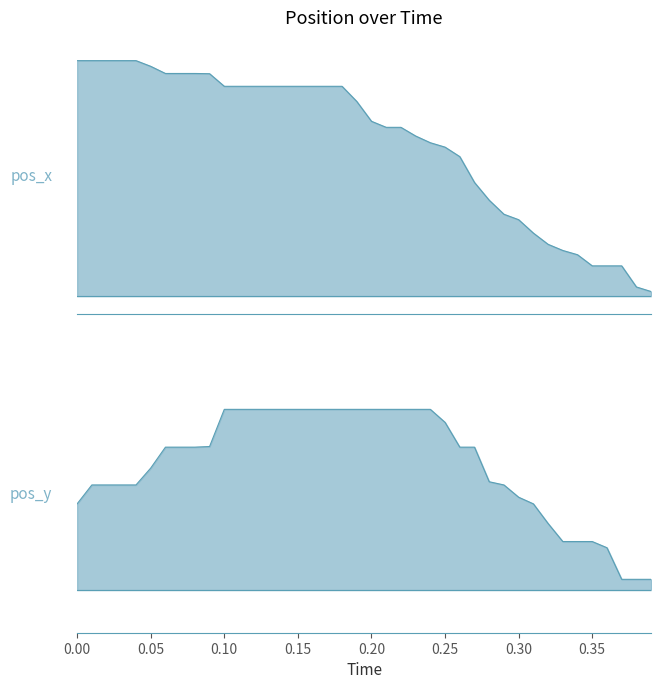

List the series in order of their peak value, lowest first.

pos_y, pos_x